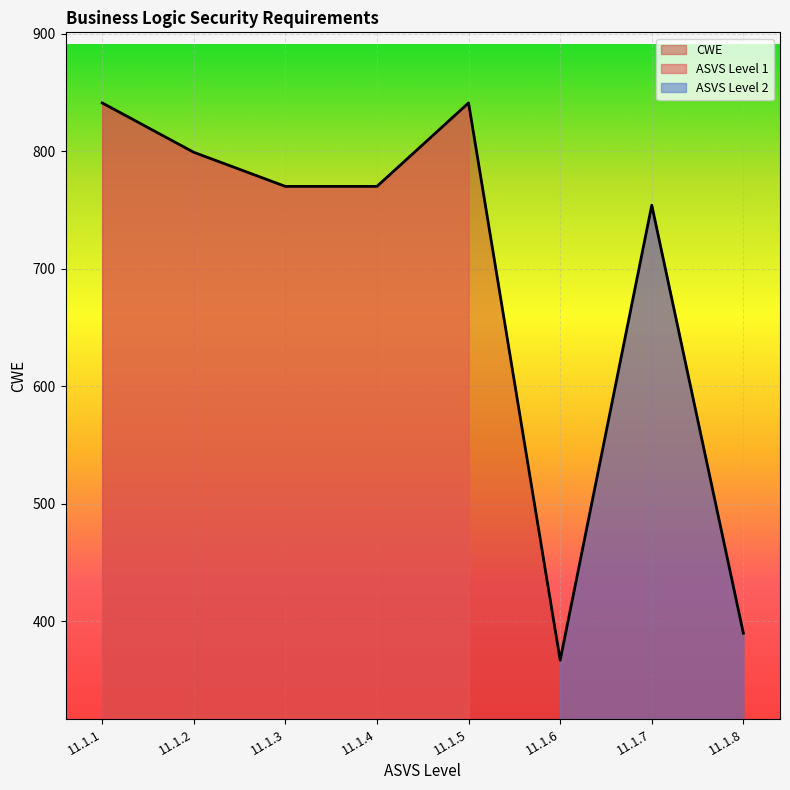

Rank the categories by value from highest to lowest.

11.1.1, 11.1.5, 11.1.2, 11.1.3, 11.1.4, 11.1.7, 11.1.8, 11.1.6